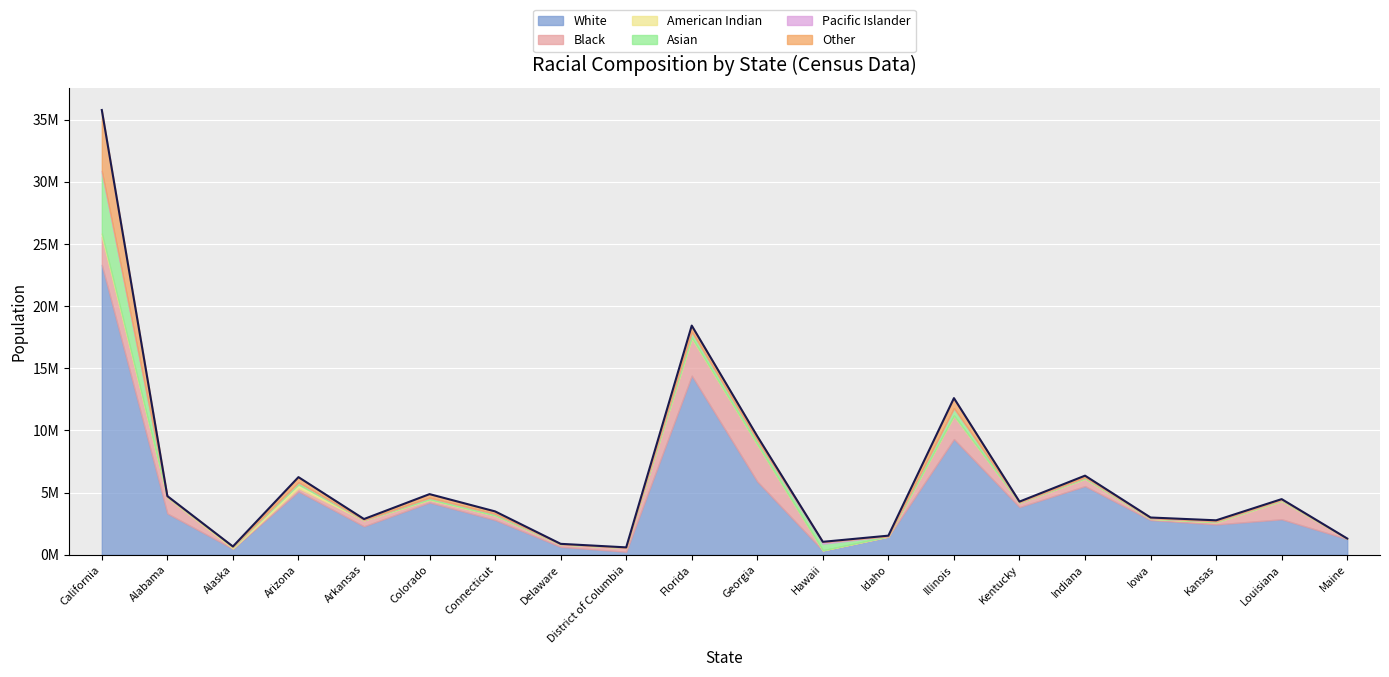

What is the label of the 19th point from the left?

Louisiana